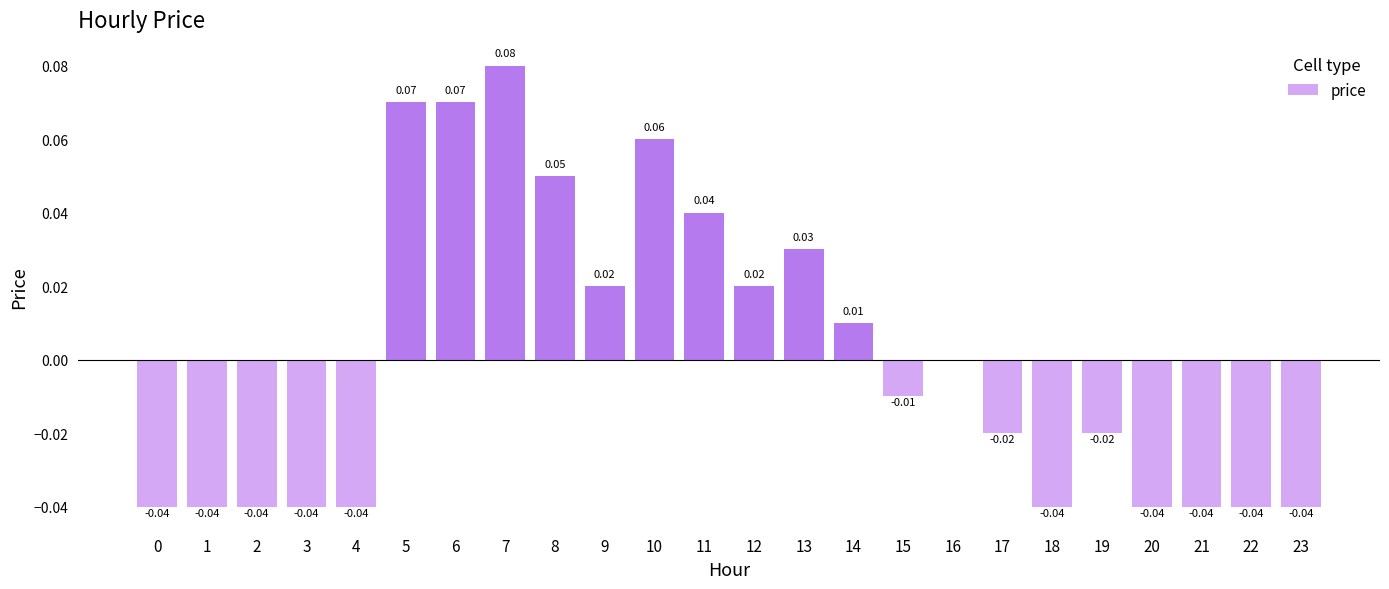

Which has a higher value, 17 or 3?

17